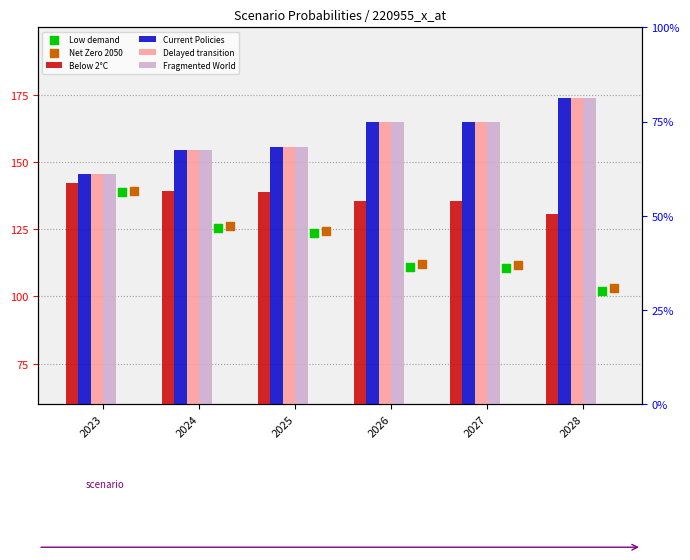

At which category is the sum across all series the highest?

2028